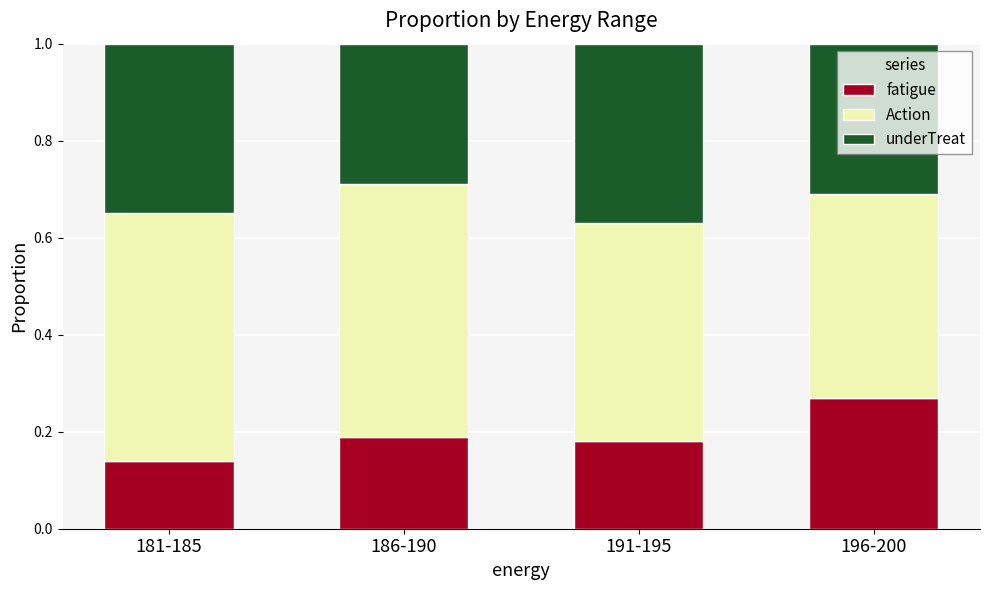

Which category has the highest value in the fatigue series?

196-200